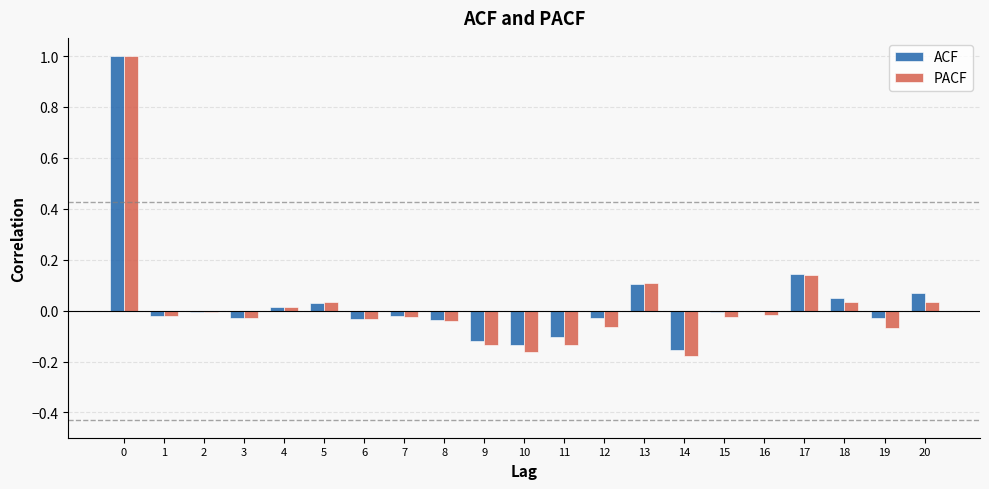

The value of PACF at 18 is 0.0. True or false?

True